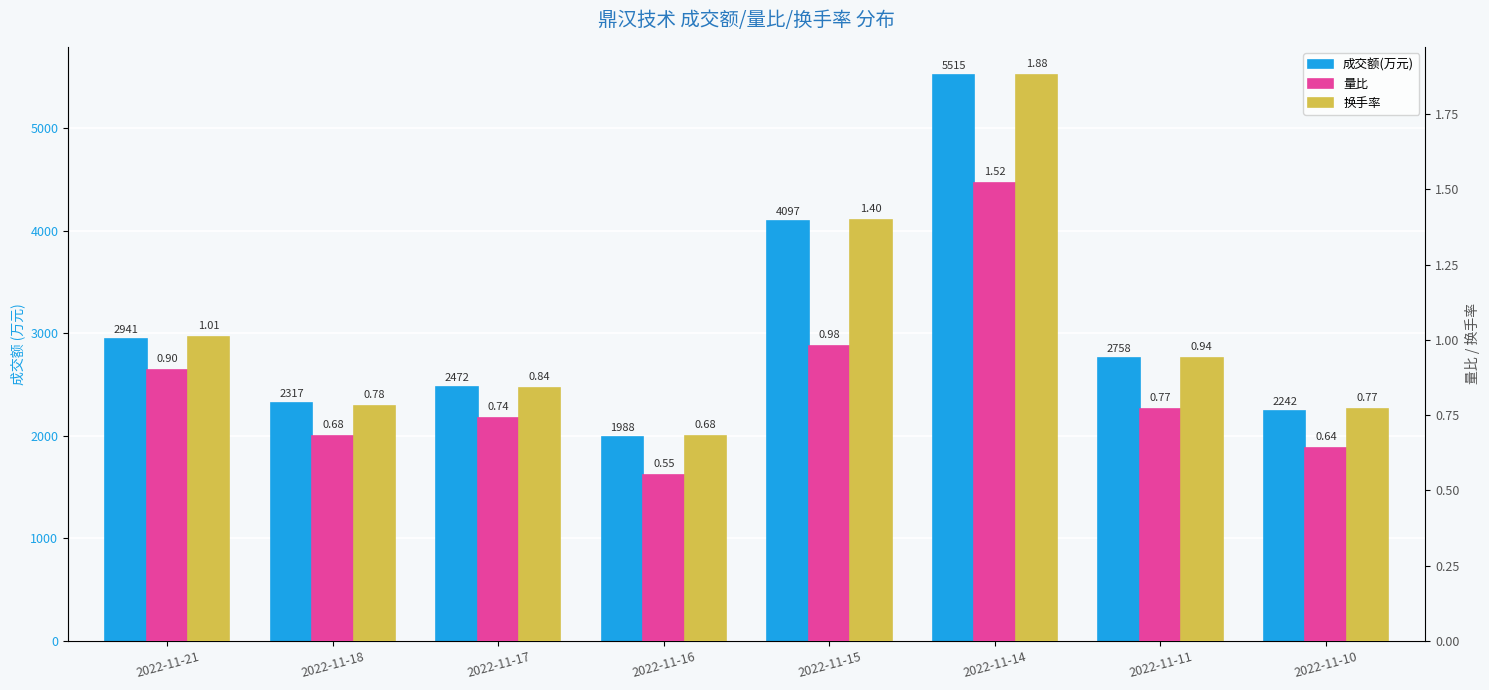

What is the average value of the 成交额(万元) series?

3041.2